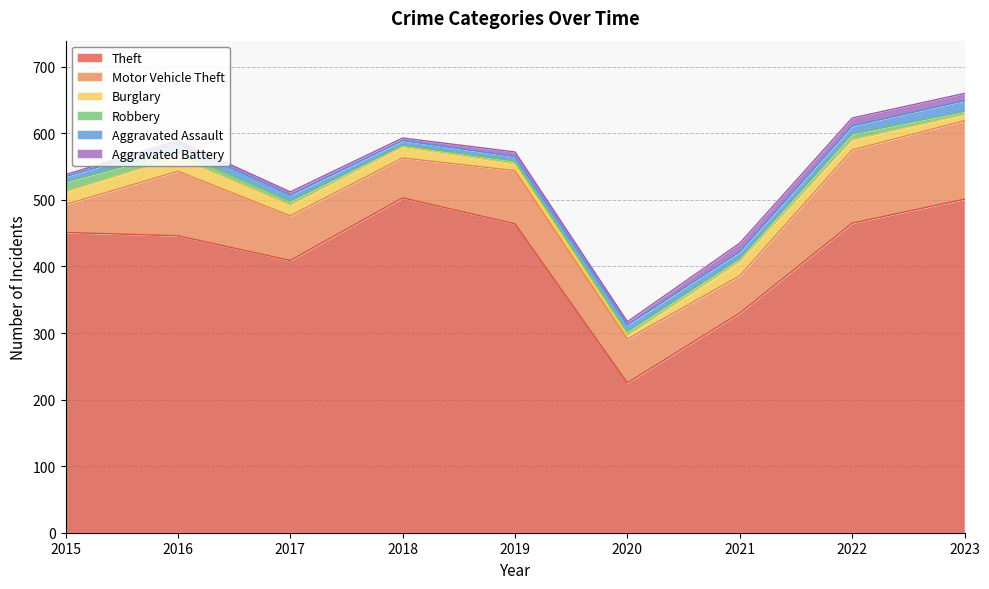

Reading left to right, extract all data points from this chart.

Theft: 451	446	409	503	464	225	330	465	501
Motor Vehicle Theft: 42	97	67	60	80	66	56	110	118
Burglary: 19	21	16	16	10	5	21	15	9
Robbery: 15	8	6	3	4	6	5	9	5
Aggravated Assault: 8	12	9	7	7	10	10	12	16
Aggravated Battery: 3	5	5	4	7	5	13	12	11